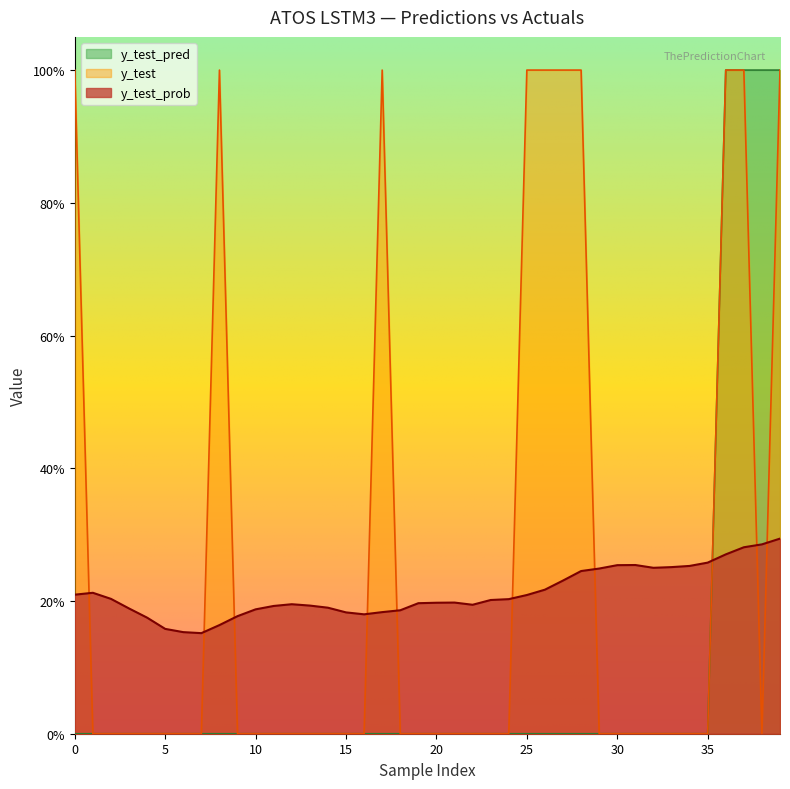

Between 9 and 34, which series saw the biggest shift?

y_test_prob